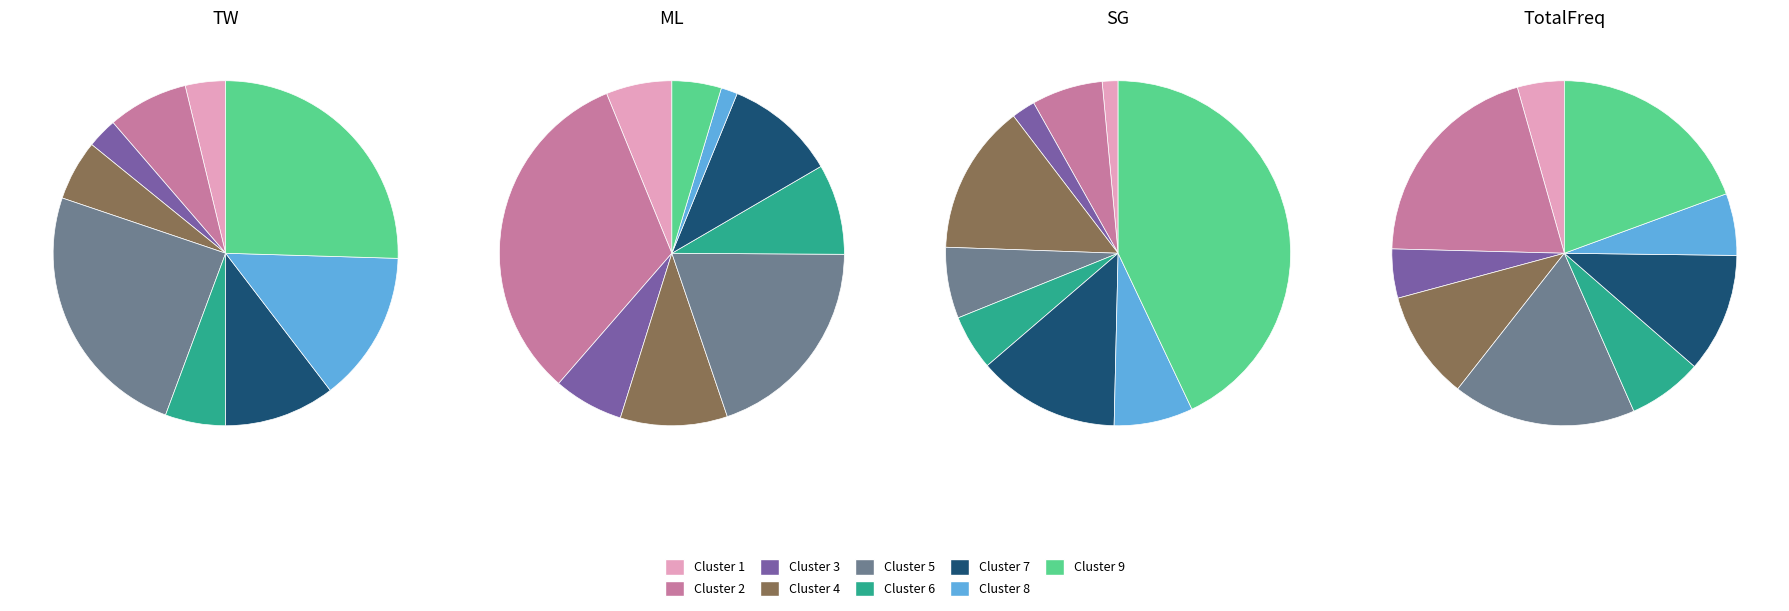

Is 4 the majority of the pie?

No